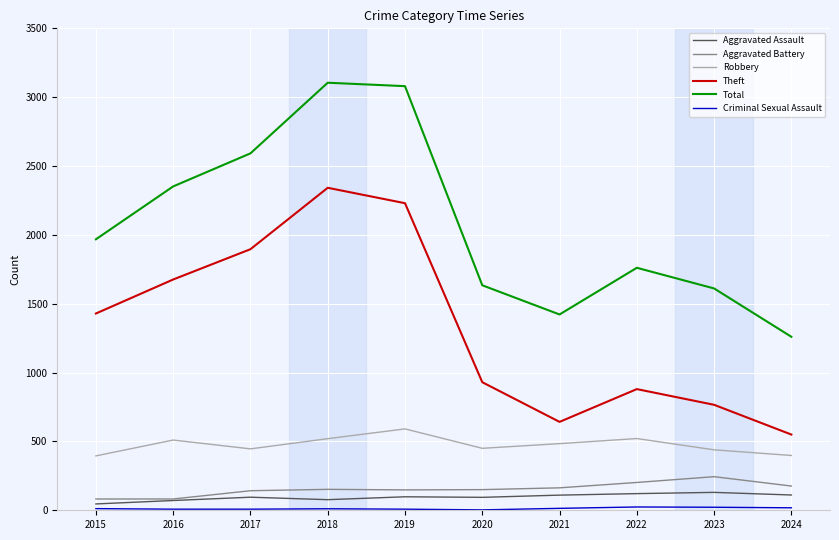

Between 2021 and 2023, which series saw the biggest shift?

Total